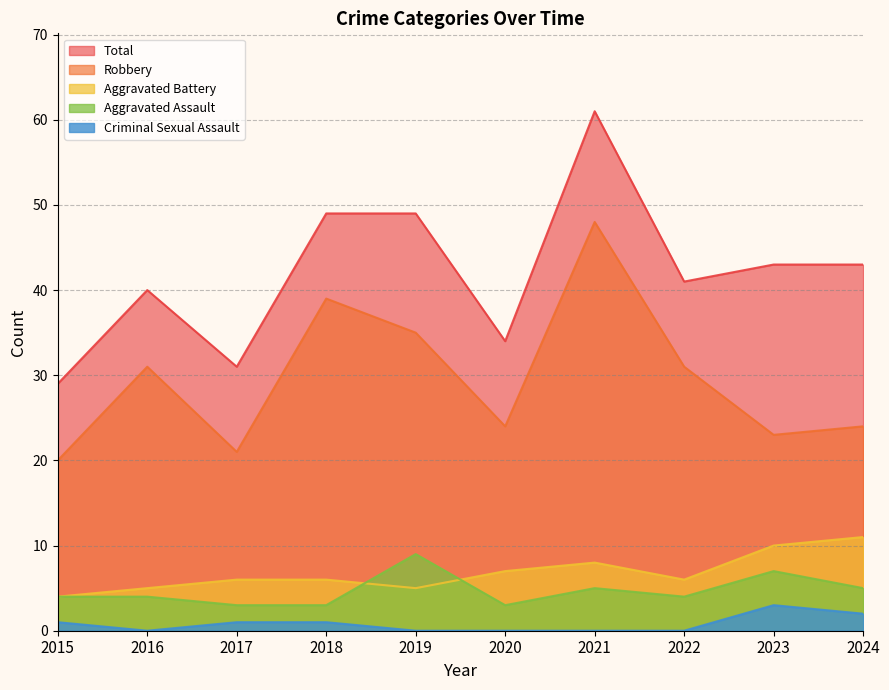

Does the chart display data point markers on the line(s)?

No